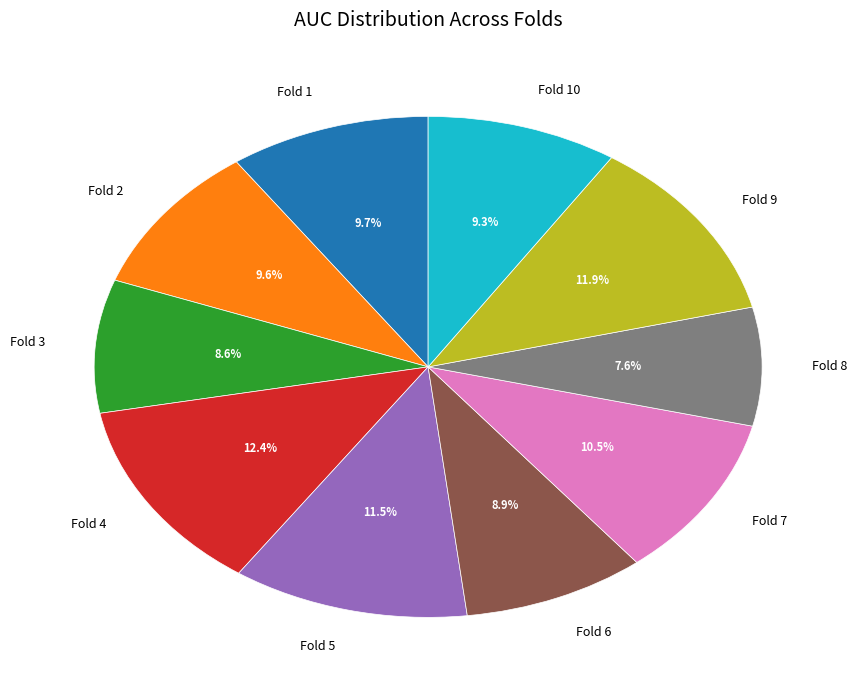

Does Fold 3 represent more than half of the total?

No